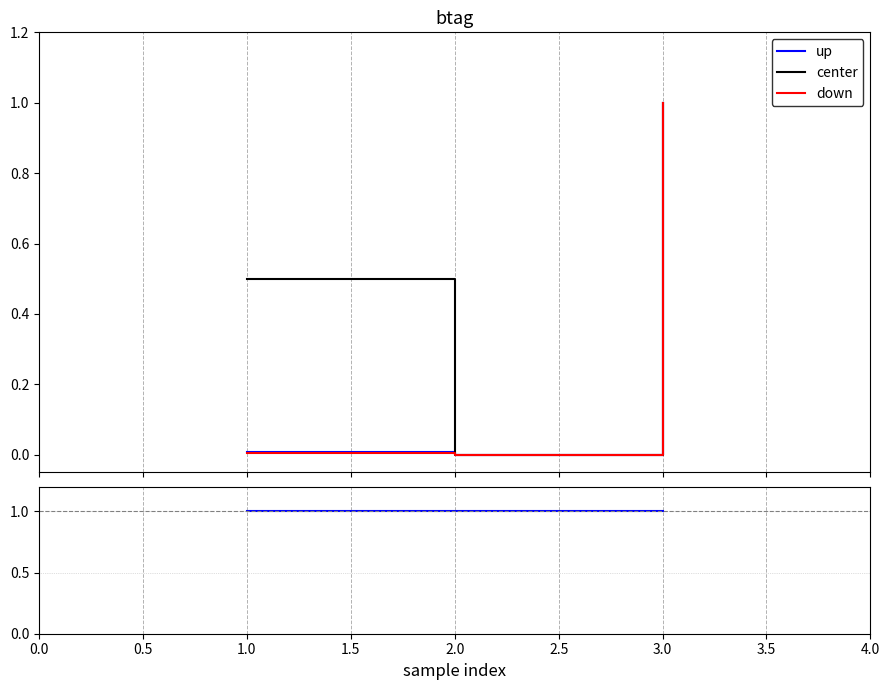

How many lines are shown in the chart?

3